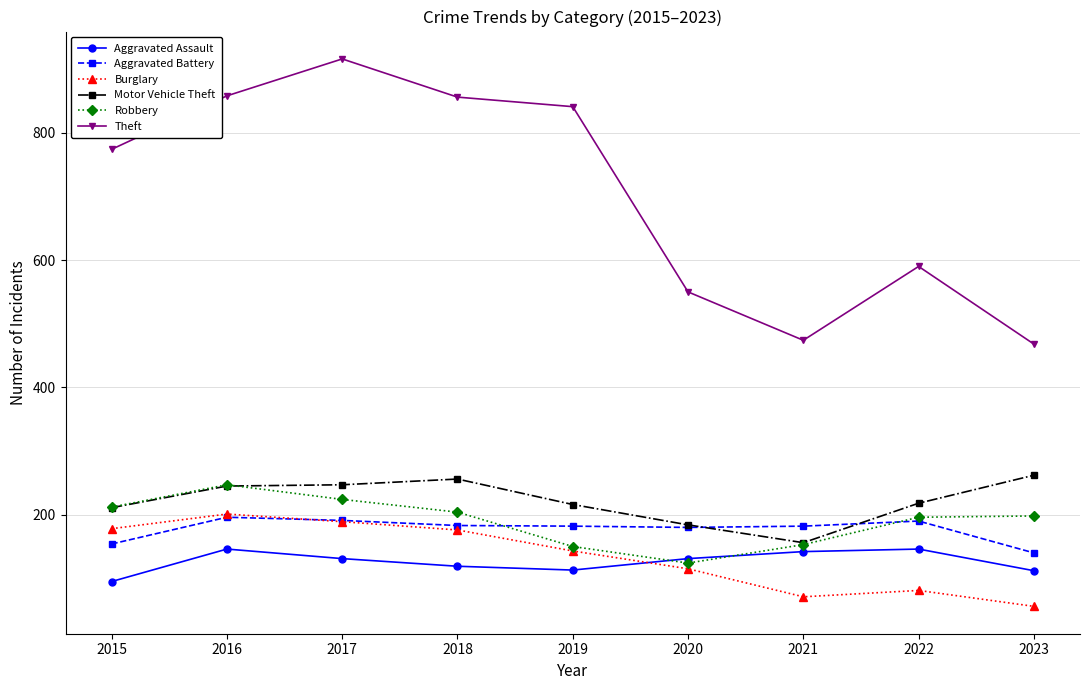

What is the difference between the highest and lowest values at 2022?

509